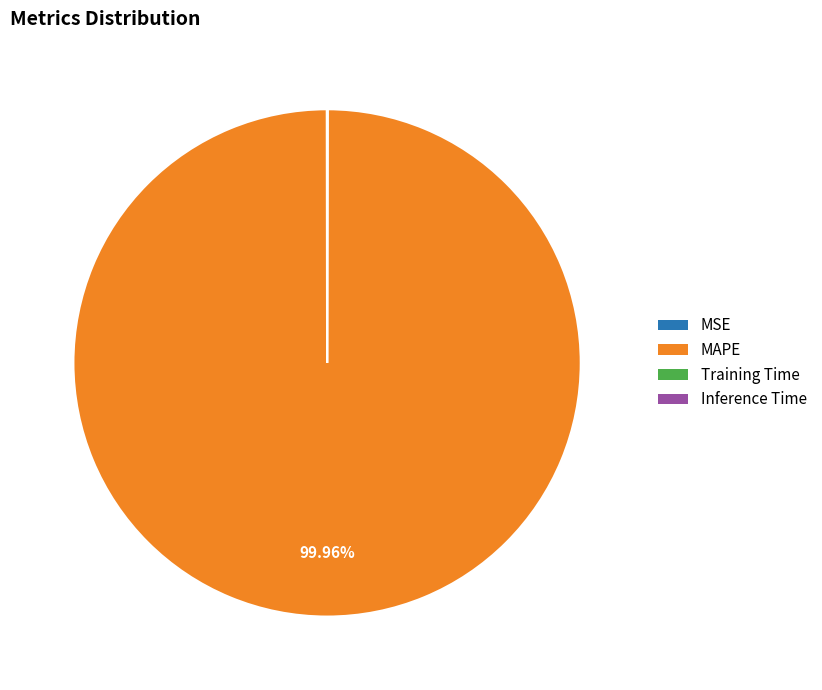

What is the largest slice in the pie chart?

MAPE